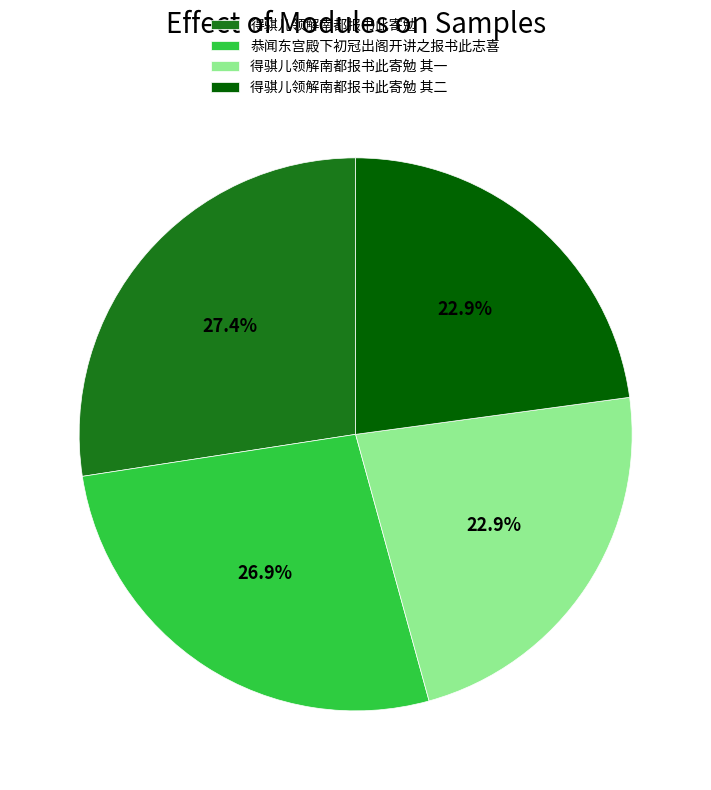

Does any single category account for the majority?

No